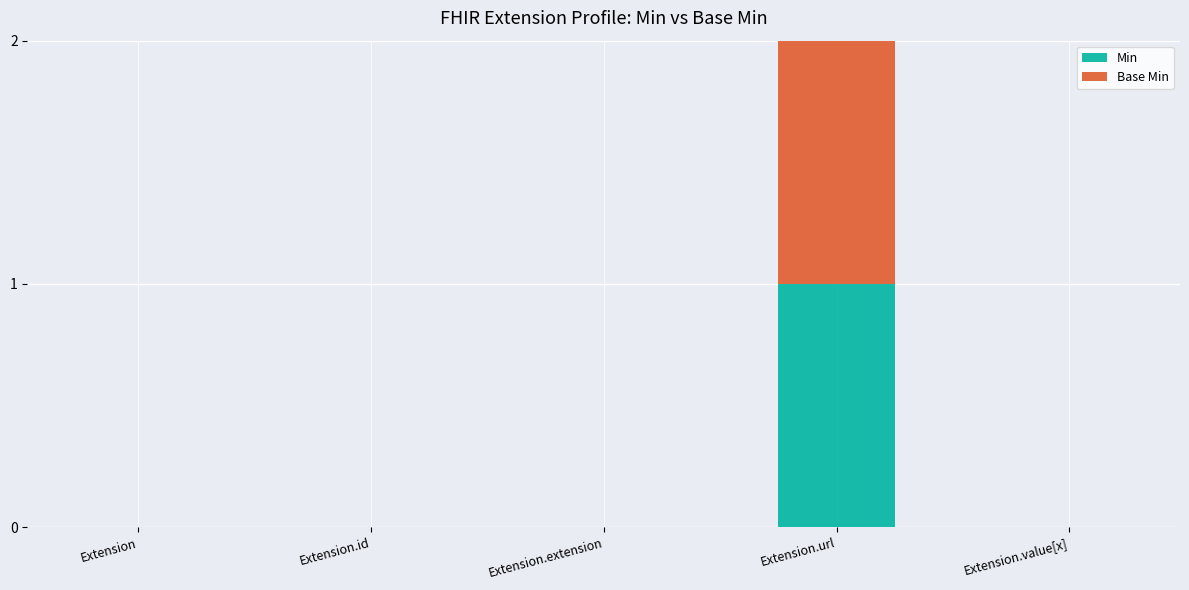

At which category is the sum across all series the highest?

Extension.url